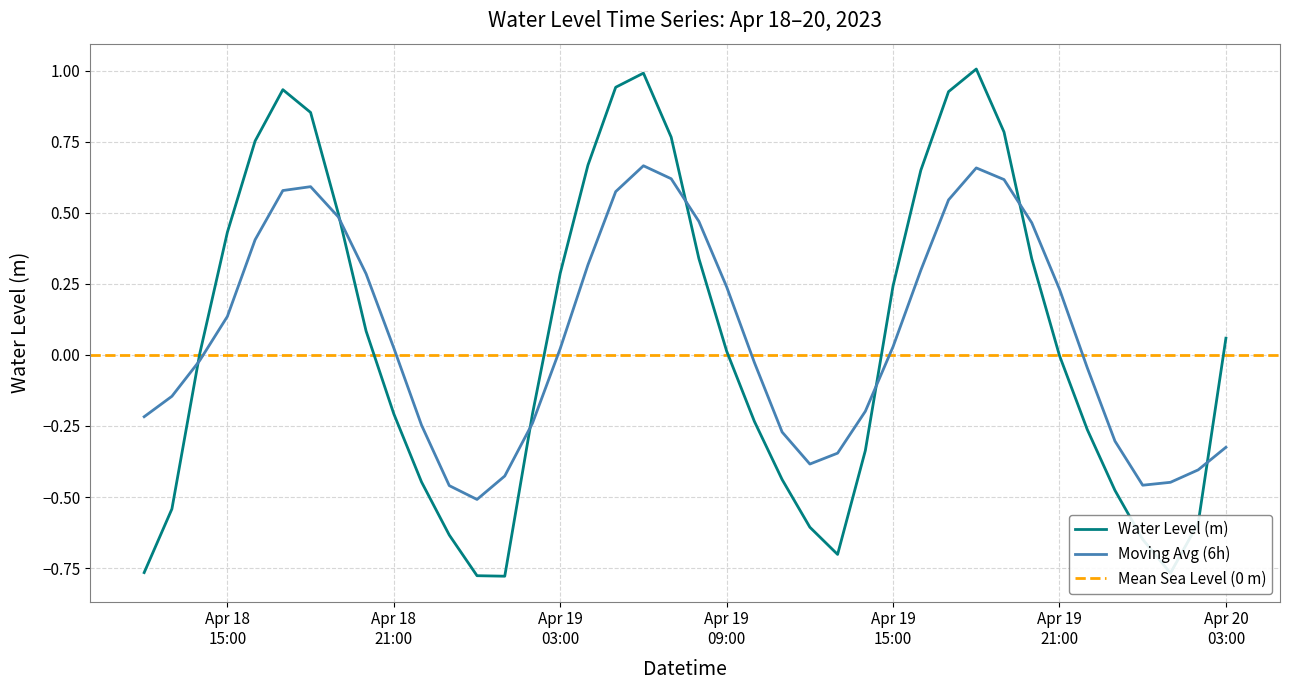

At which category does the data reach its first local valley?

2023-04-19 01:00:00